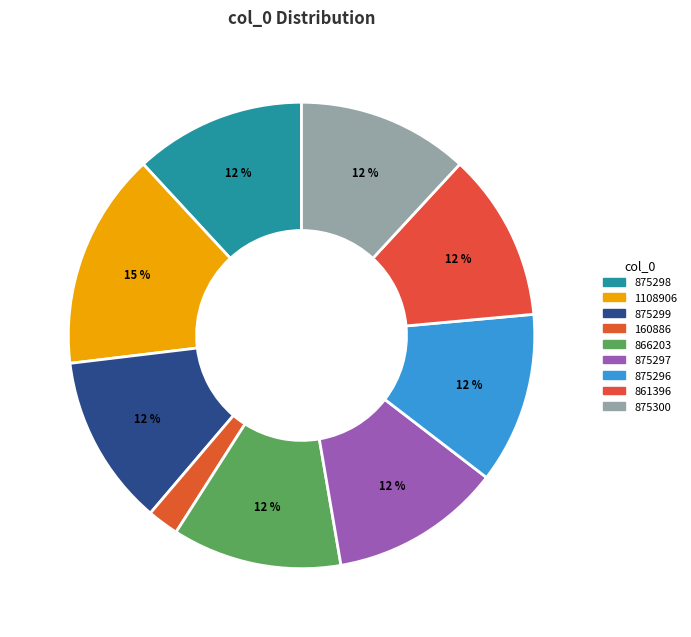

To the nearest percent, what is the difference between the largest and smallest slice percentages?

13%